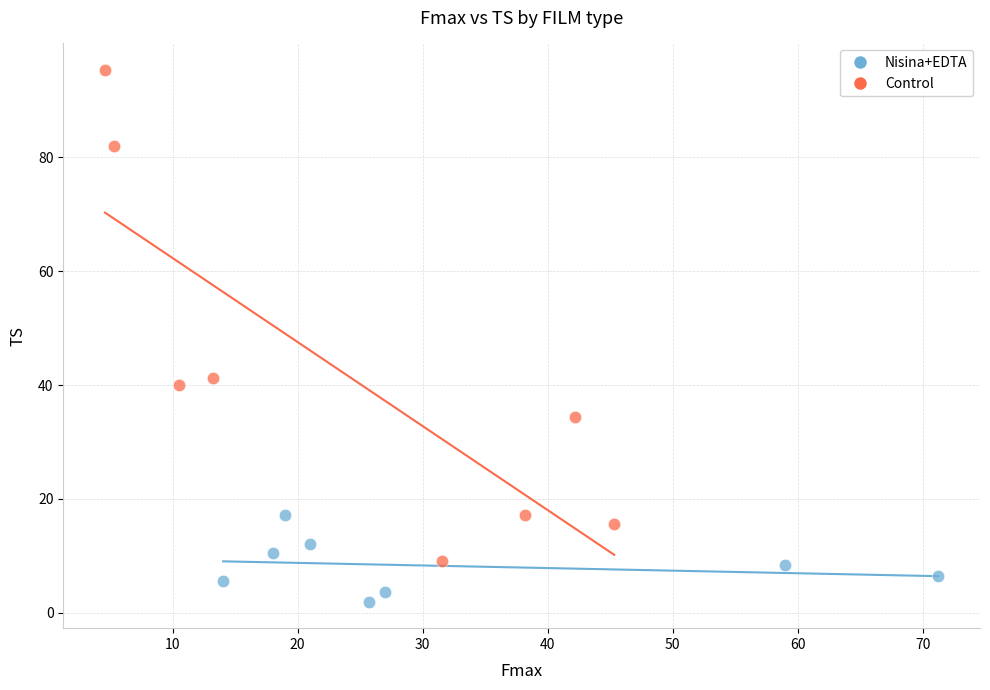

Which series has the widest spread of Y values?

Control